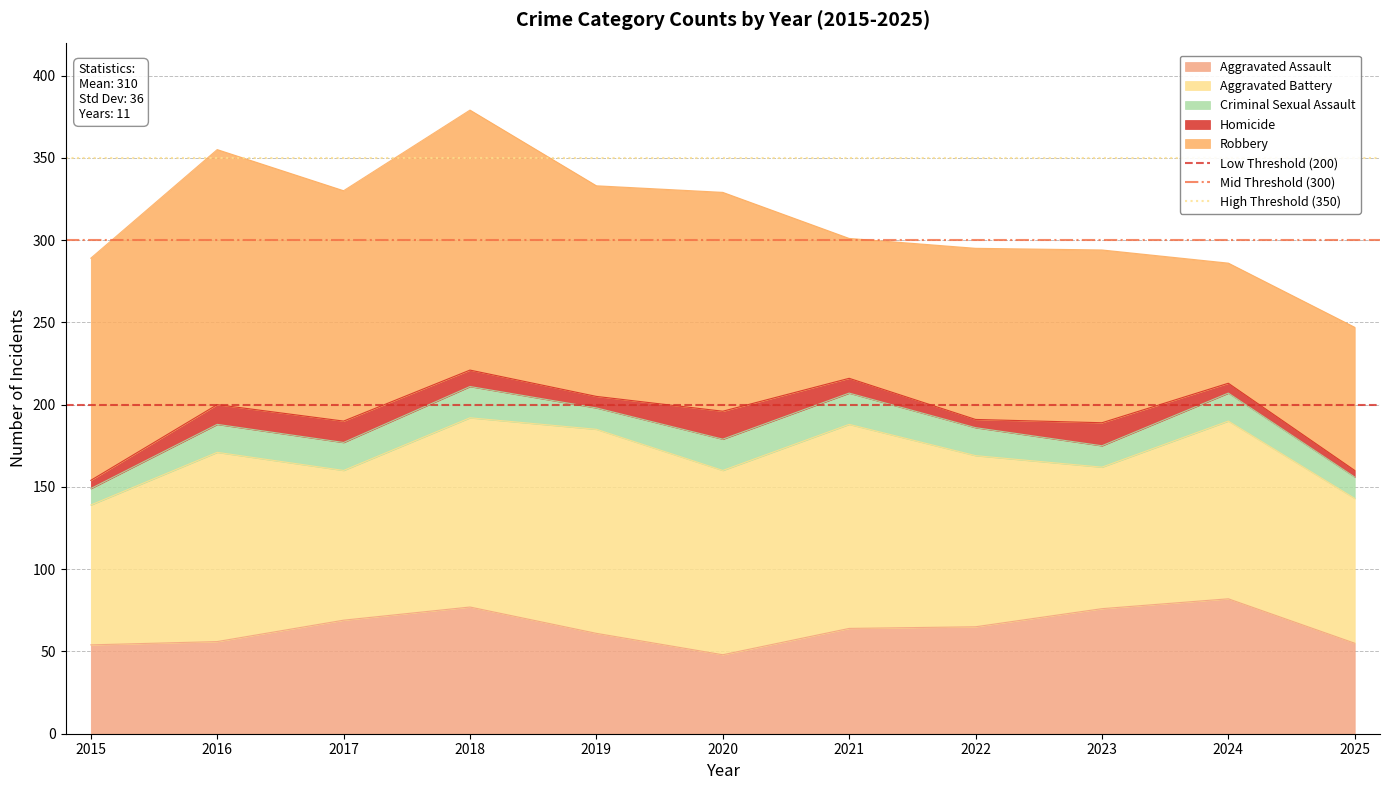

True or false: Low Threshold (200) has a value of 200 at 2015.

True